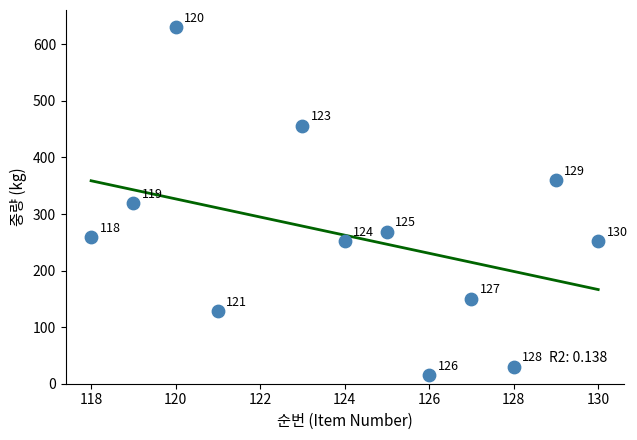

What Y value in the scatter plot is closest to 322?

319